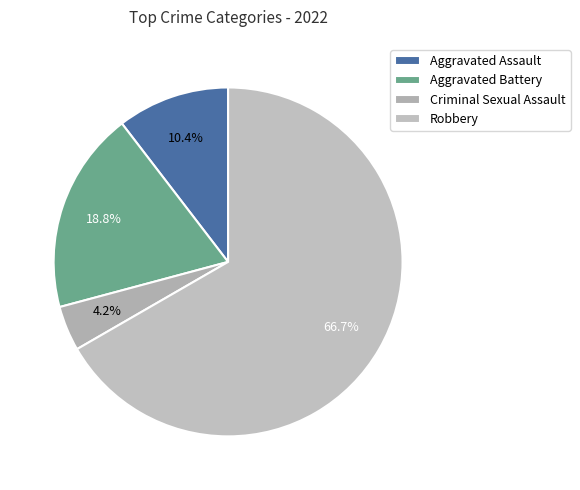

What percentage is the Aggravated Assault slice, to the nearest percent?

10%